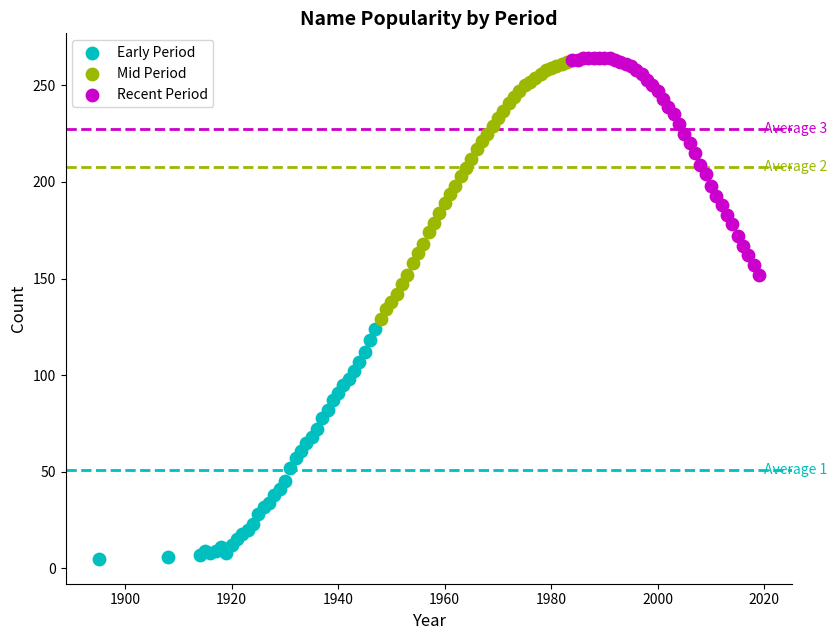

Which series reaches the minimum Y coordinate?

Early Period